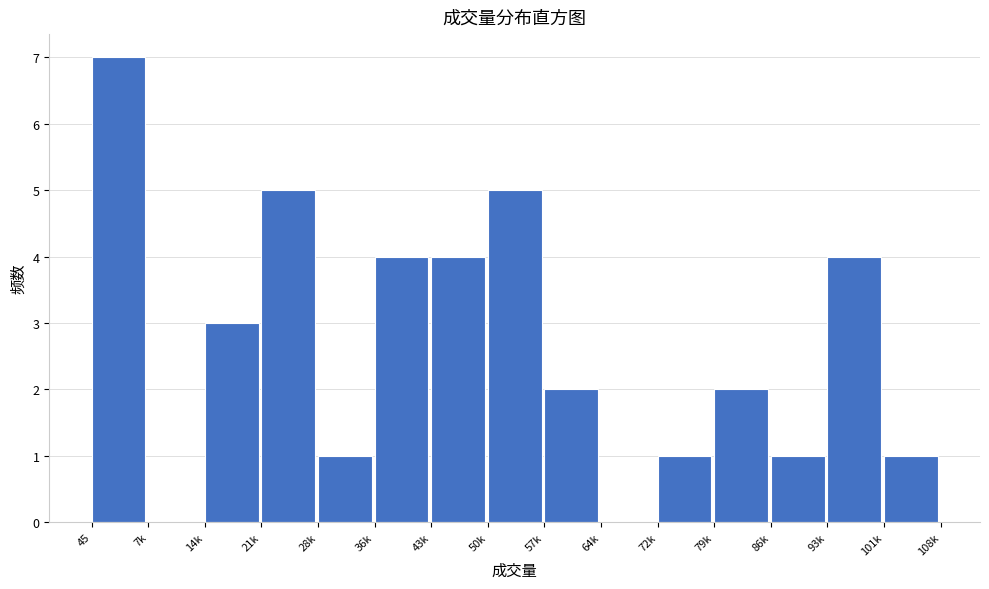

Reading left to right, what are all the values shown in this chart?

45=7	7k=0	14k=3	21k=5	28k=1	36k=4	43k=4	50k=5	57k=2	64k=0	72k=1	79k=2	86k=1	93k=4	101k=1